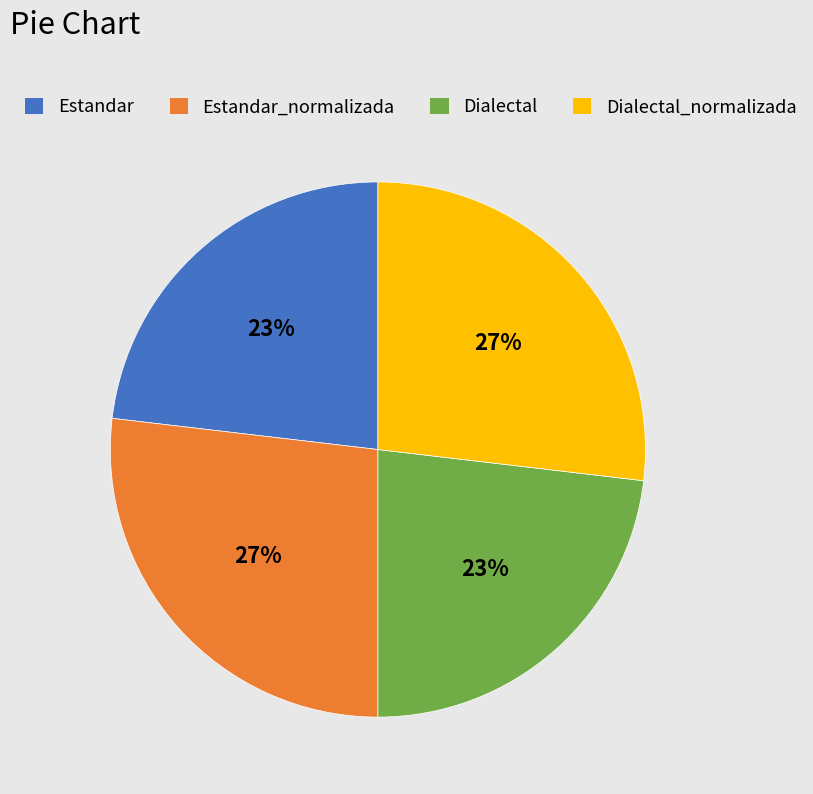

True or false: Dialectal_normalizada accounts for 27% of the total.

True